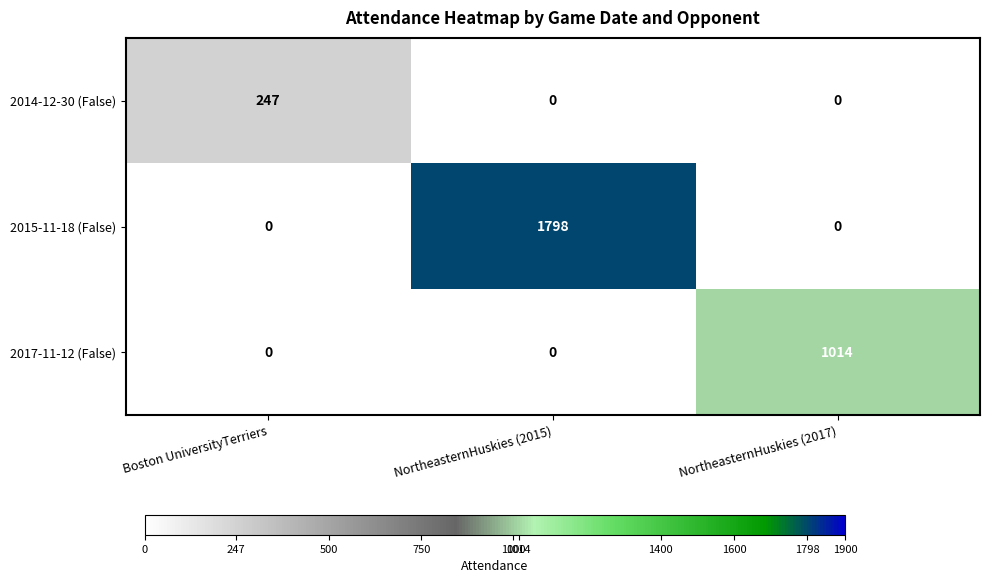

How many values in the 2017-11-12 (False) series exceed 0?

1